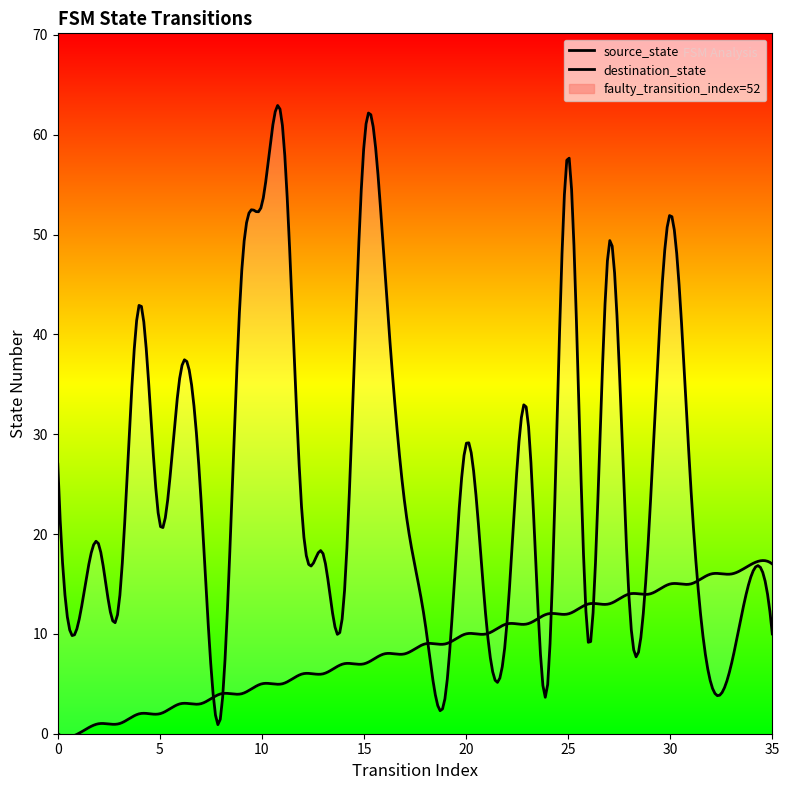

What is the total value across all series at 35?

27